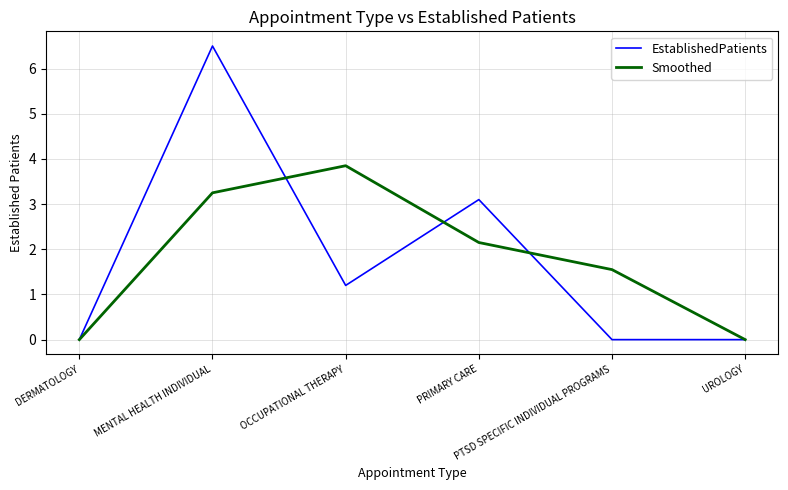

Which series has the widest spread of values?

EstablishedPatients